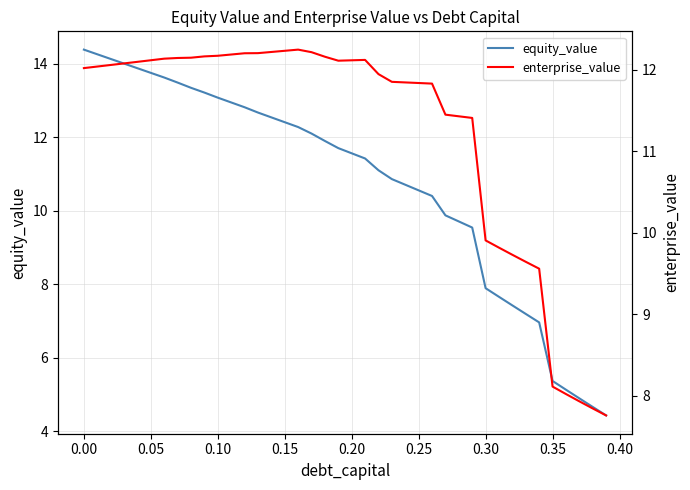

What is the lowest value of the equity_value series?

4.4